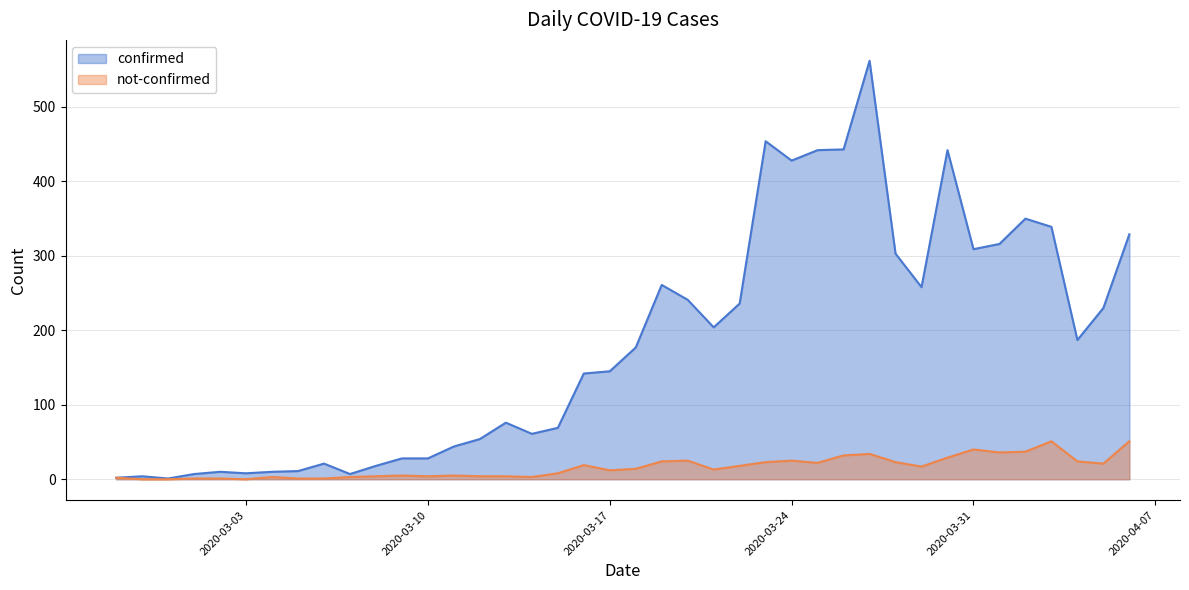

What is the value of the confirmed point at the 19th from the left?

142